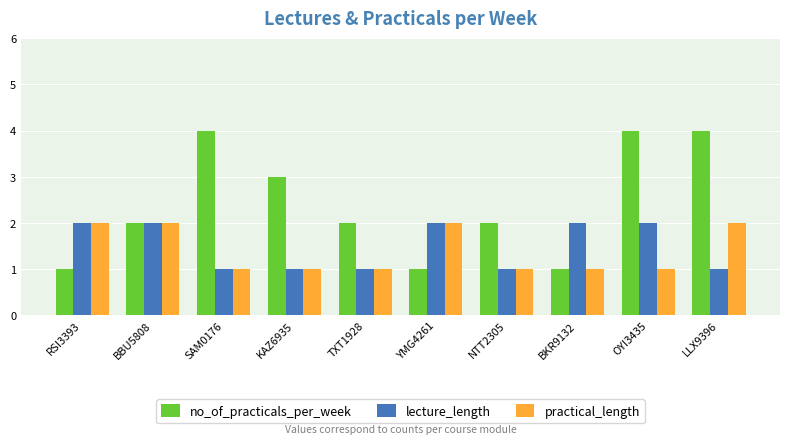

What is the greatest value displayed?

4